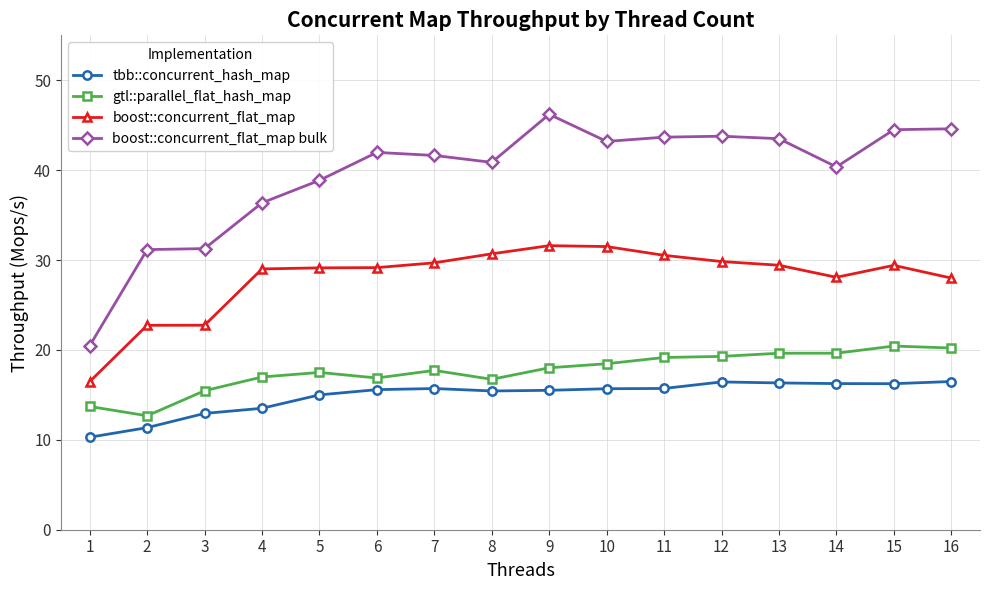

True or false: tbb::concurrent_hash_map and boost::concurrent_flat_map cross at least once.

False